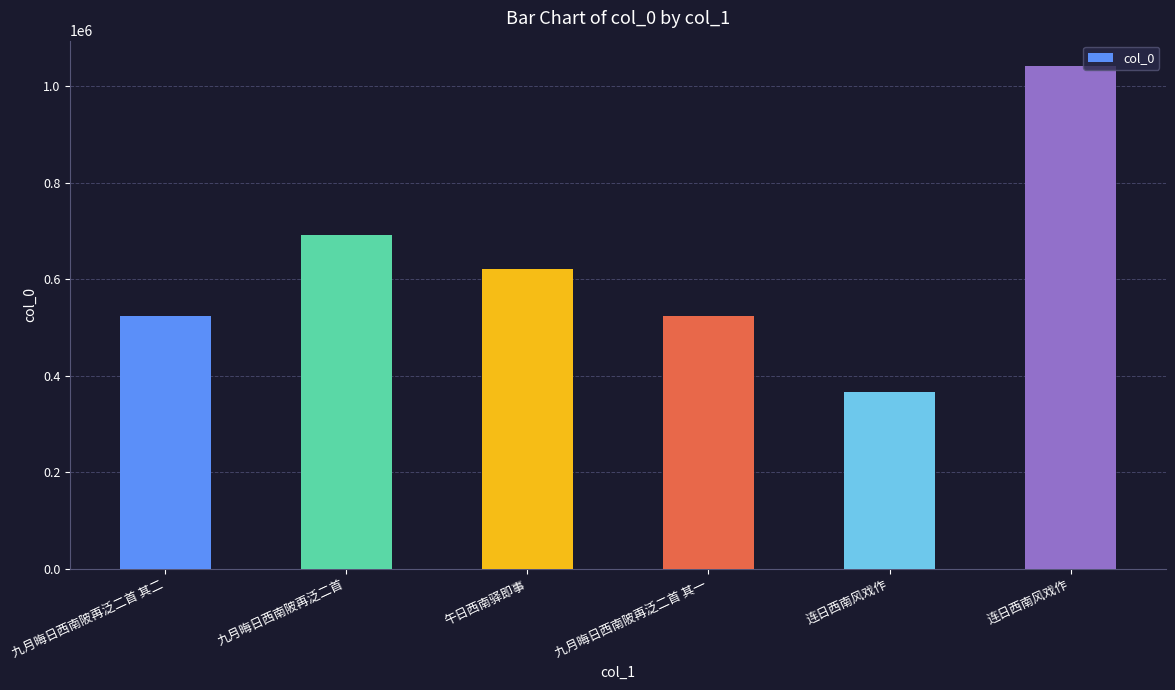

List the labels in order of value, smallest first.

连日西南风戏作, 九月晦日西南陂再泛二首 其一, 九月晦日西南陂再泛二首 其二, 午日西南驿即事, 九月晦日西南陂再泛二首, 连日西南风戏作